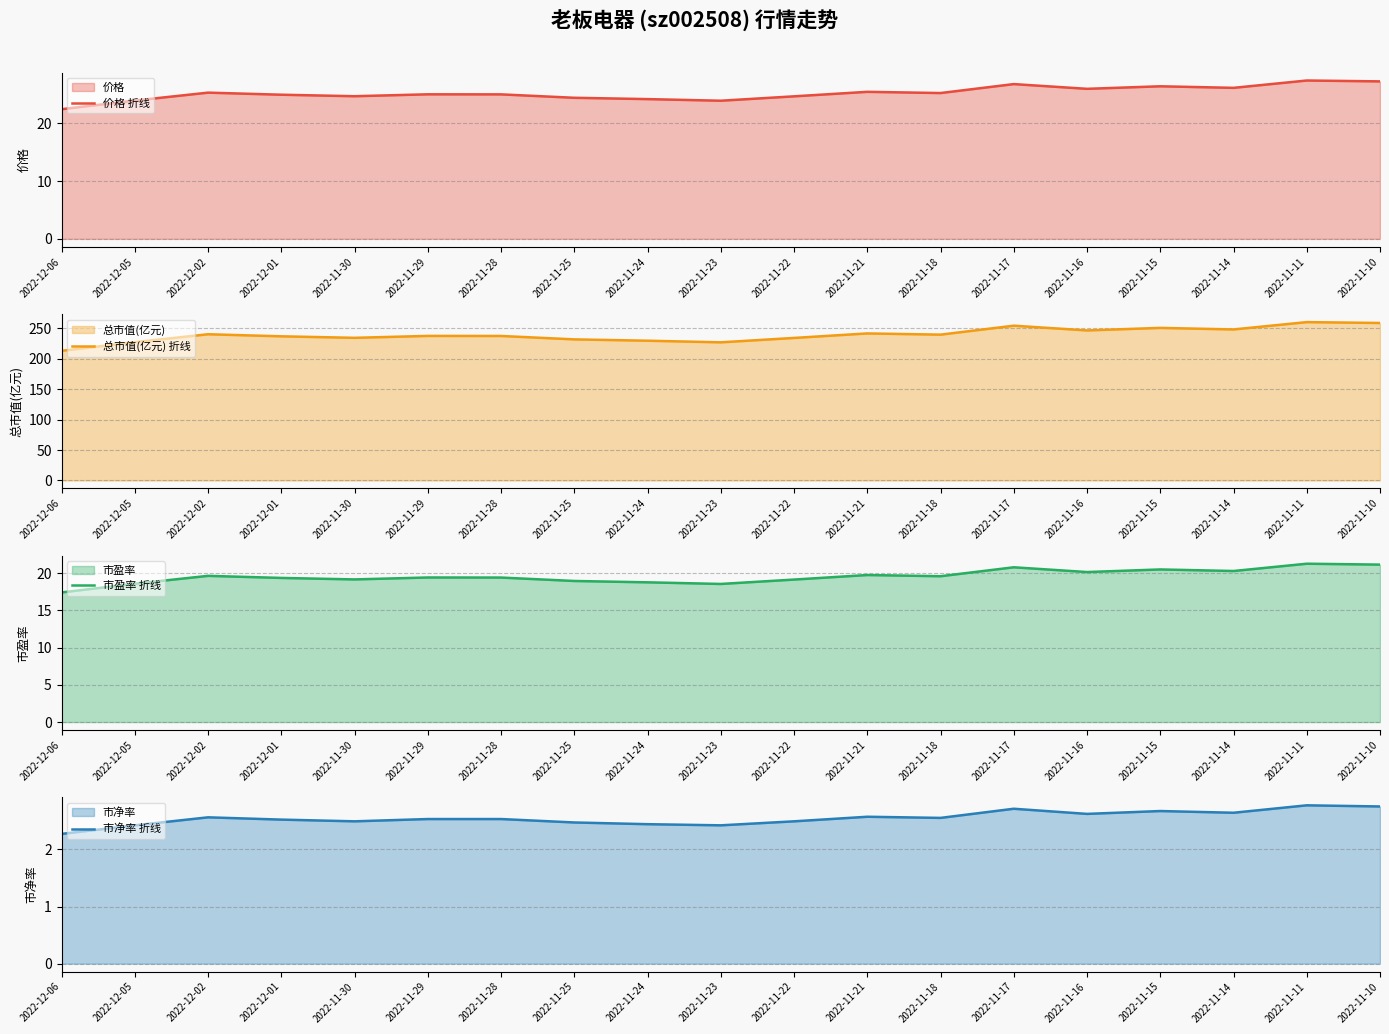

Where does the 价格 折线 series first go above 25?

2022-12-02